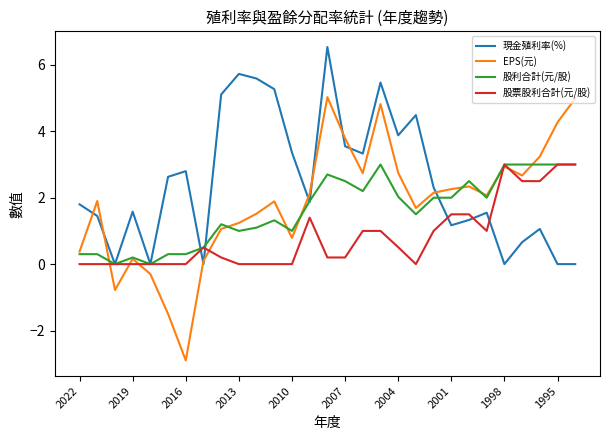

True or false: 股利合計(元/股) and EPS(元) intersect in this chart.

True